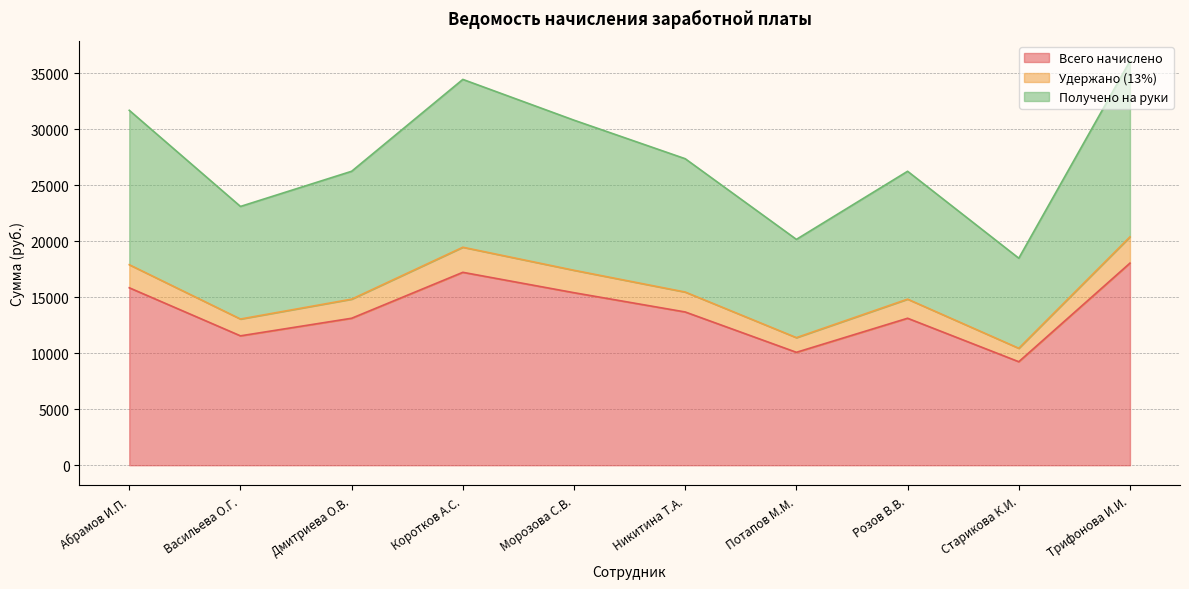

What is the difference between the highest and lowest values at Старикова К.И.?

9240.0